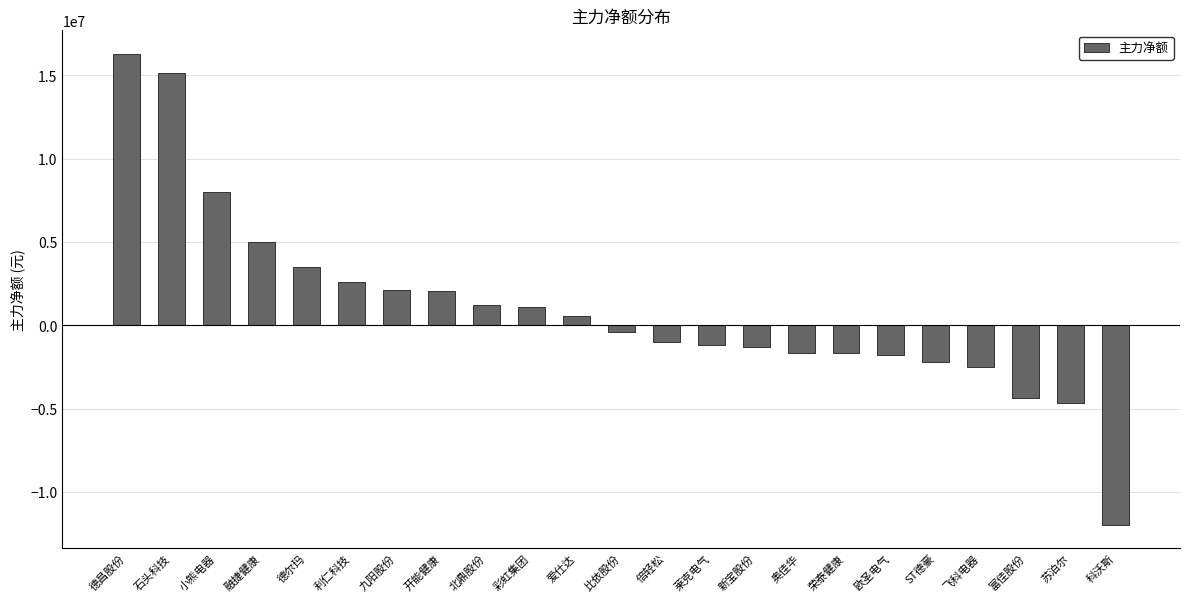

How many series are shown in this chart?

1